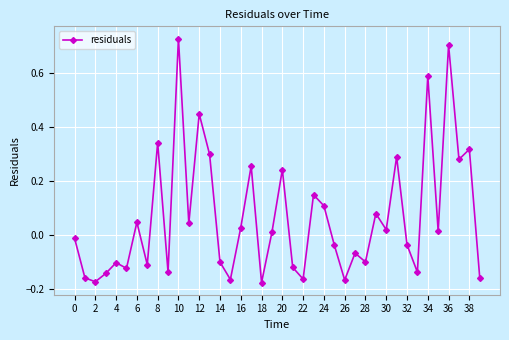

True or false: there are more than 2 points higher than both neighbors.

True